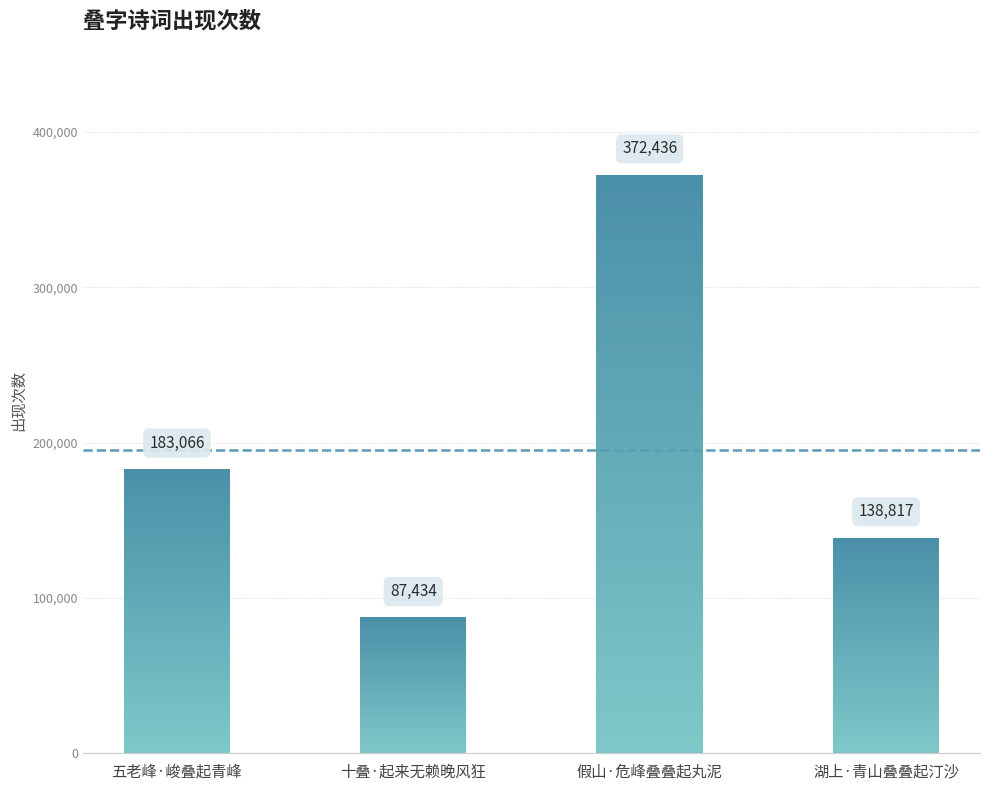

Are the bars horizontal?

No